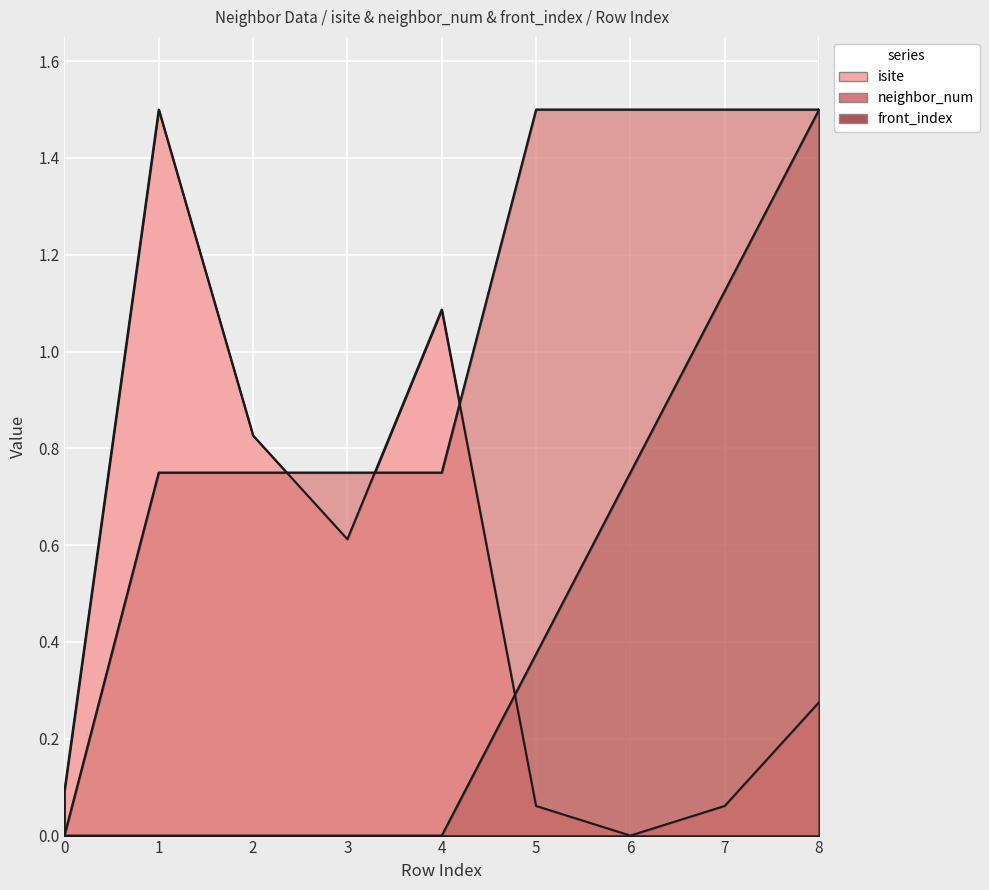

Reading right to left, extract all data points from this chart.

isite: 8=0.3	7=0.1	6=0.0	5=0.1	4=1.1	3=0.6	2=0.8	1=1.5	0=0.1
neighbor_num: 8=1.5	7=1.5	6=1.5	5=1.5	4=0.8	3=0.8	2=0.8	1=0.8	0=0.0
front_index: 8=1.5	7=1.1	6=0.8	5=0.4	4=0.0	3=0.0	2=0.0	1=0.0	0=0.0